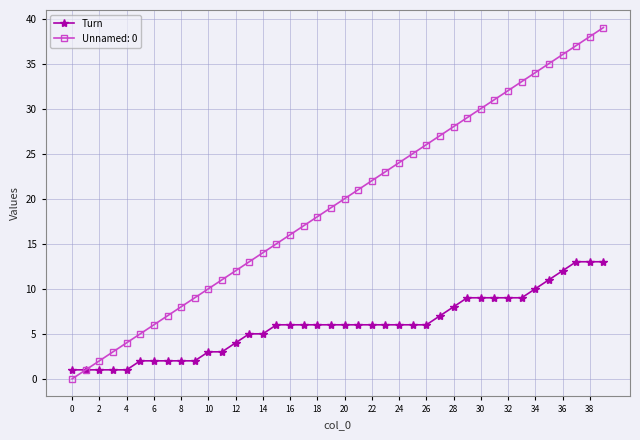

List the series in order of their peak value, highest first.

Unnamed: 0, Turn